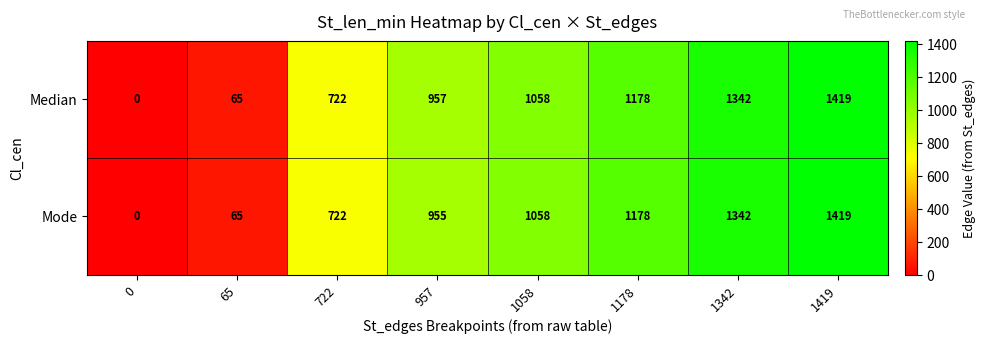

Reading left to right, what are all the values shown in this chart?

Median: 0=0	65=65	722=722	957=957	1058=1058	1178=1178	1342=1342	1419=1419
Mode: 0=0	65=65	722=722	957=955	1058=1058	1178=1178	1342=1342	1419=1419